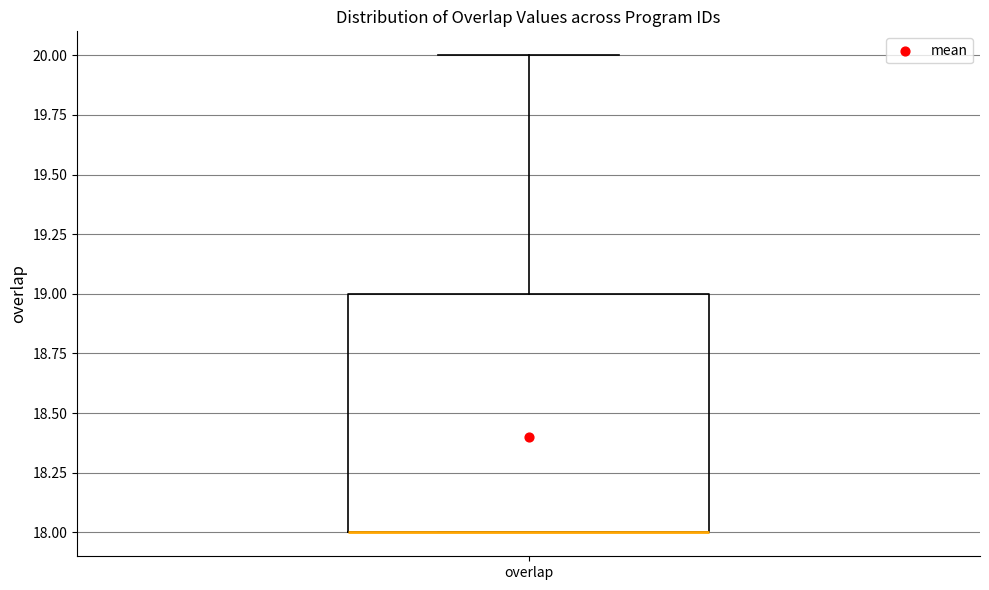

Transcribe this box plot: give where the median line is, the range the box spans, and where the two whiskers end, as read against the y-axis. The values are not printed on the chart, so give them approximately, as read against the axis.

median 18 (drawn on the box's lower edge), box 18 to 19, whiskers 18 to 20